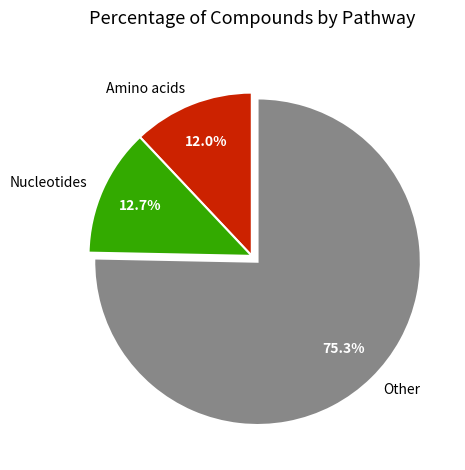

To the nearest percent, what is the difference between the largest and smallest slice percentages?

63%